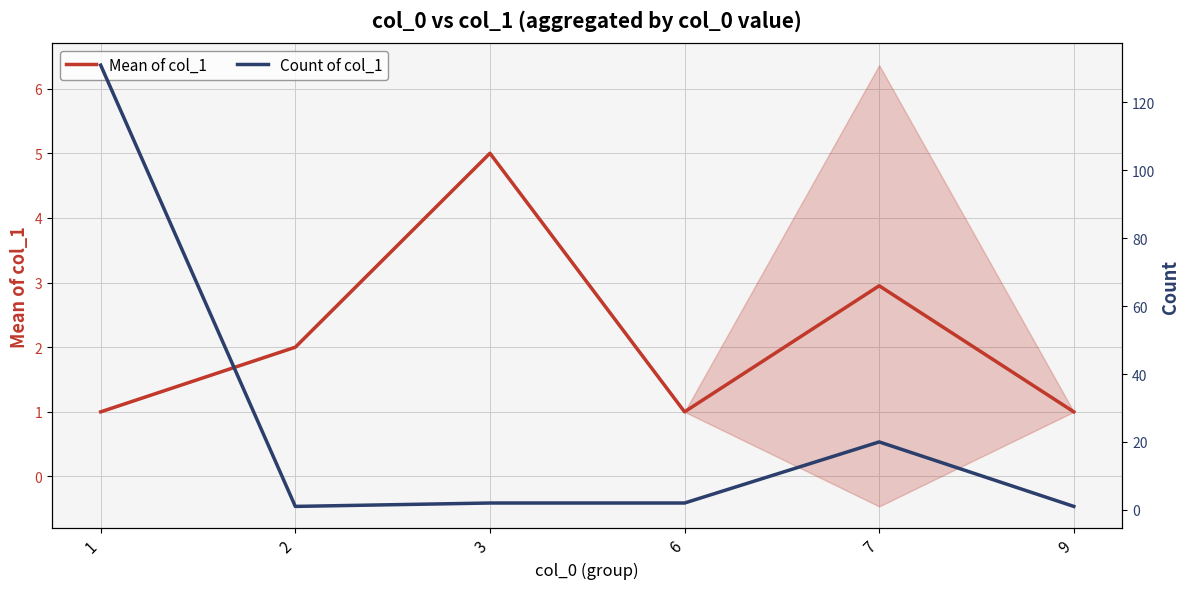

Rank the series by their average value, from lowest to highest.

Mean of col_1, Count of col_1